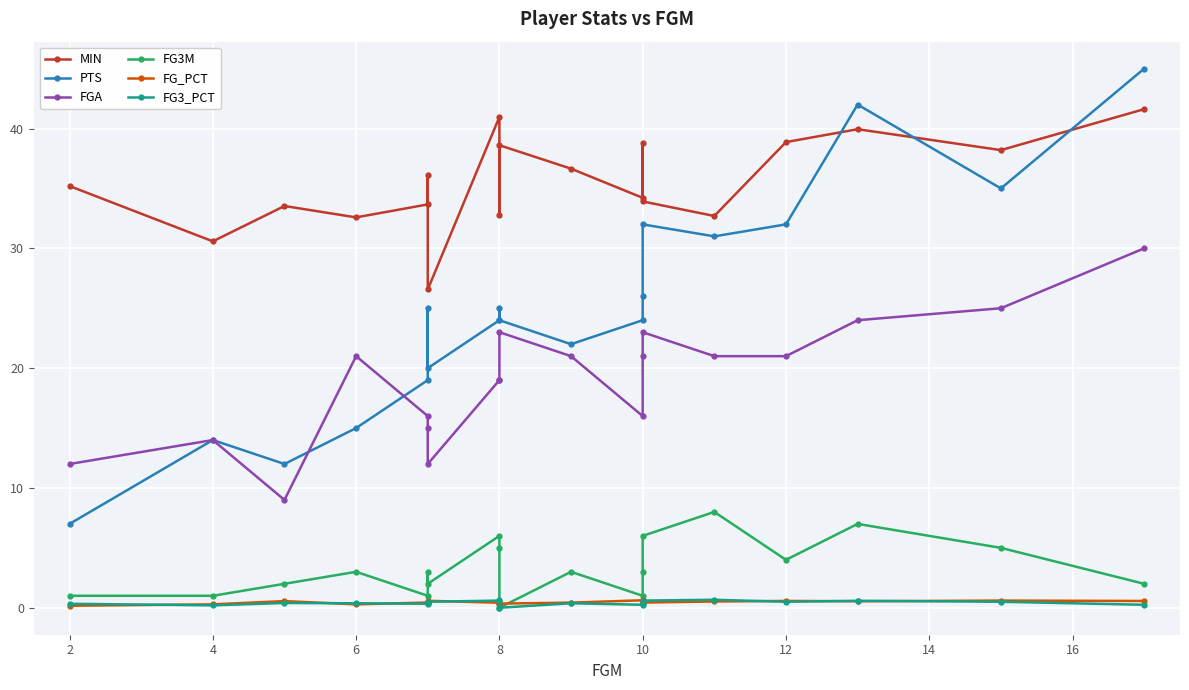

What is the total value across all series at 6?

72.2